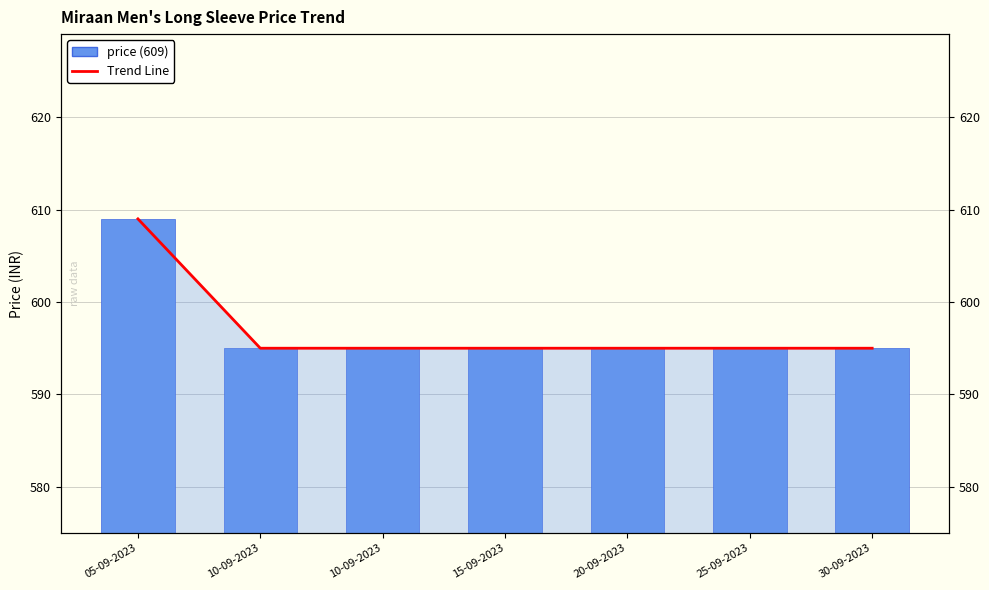

The price series shows 595 at 10-09-2023. True or false?

True